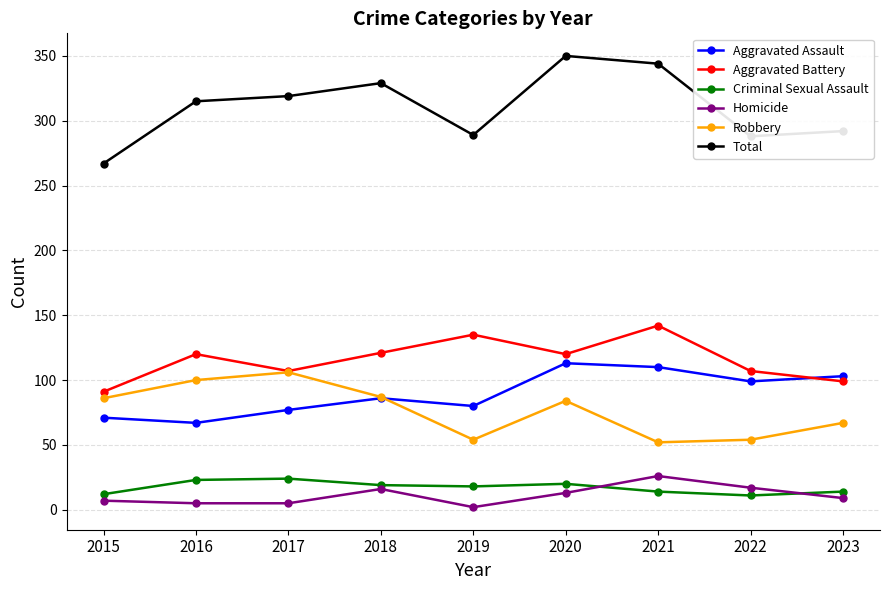

How many interior local valleys does the Aggravated Assault series have?

3